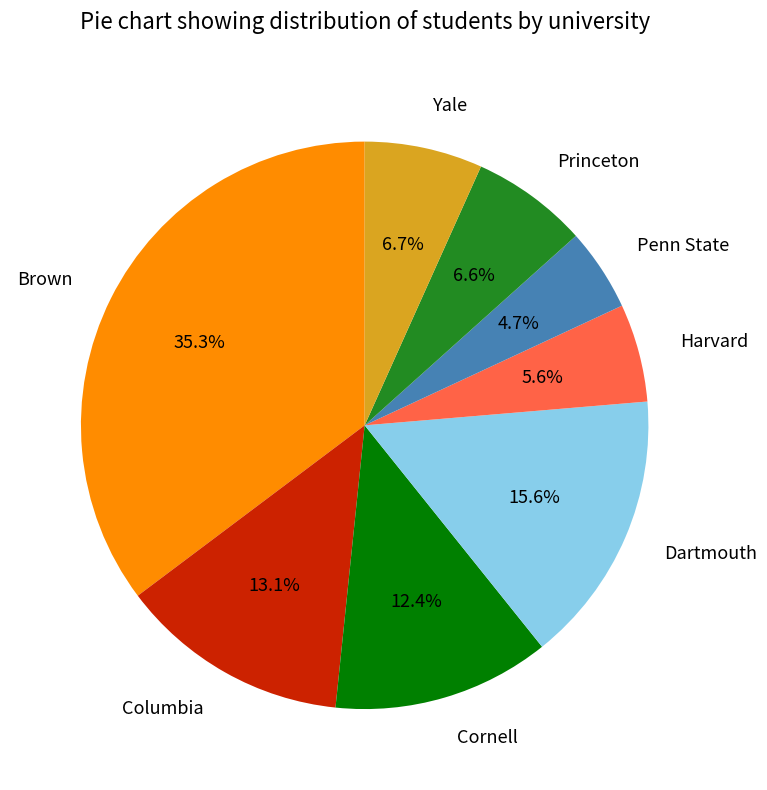

Between Princeton and Penn State, which is larger?

Princeton